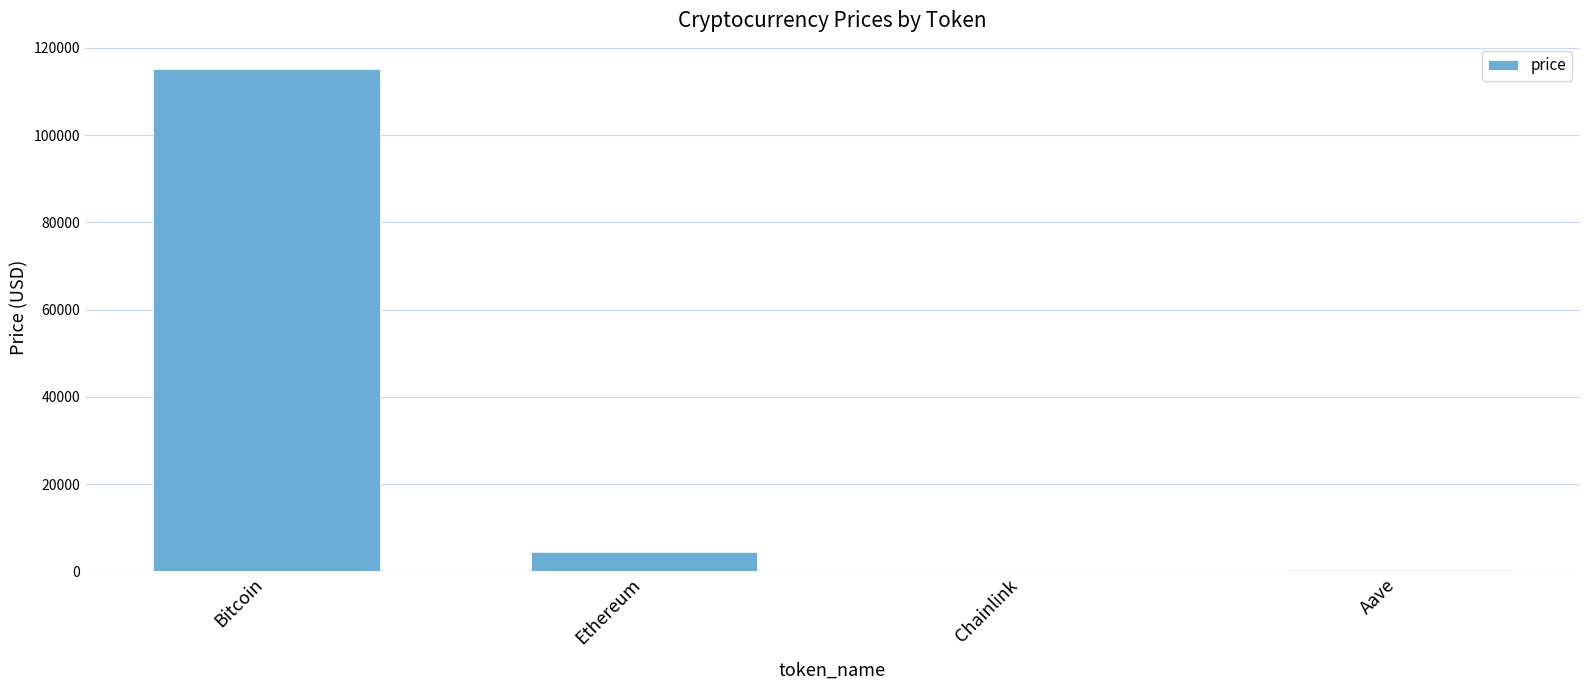

How many series are shown in this chart?

1